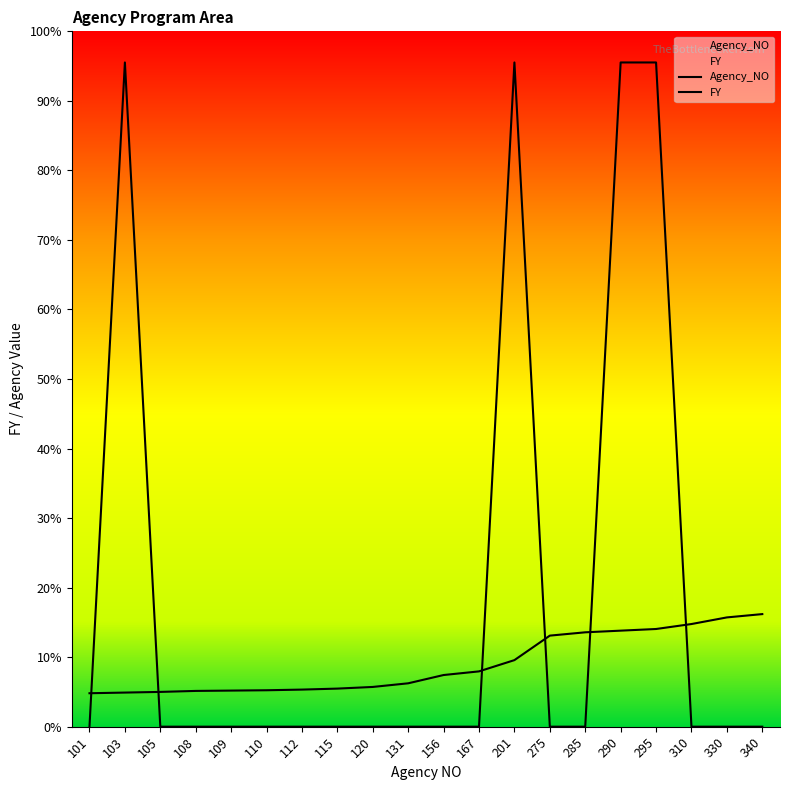

Does the chart have visible grid lines?

No